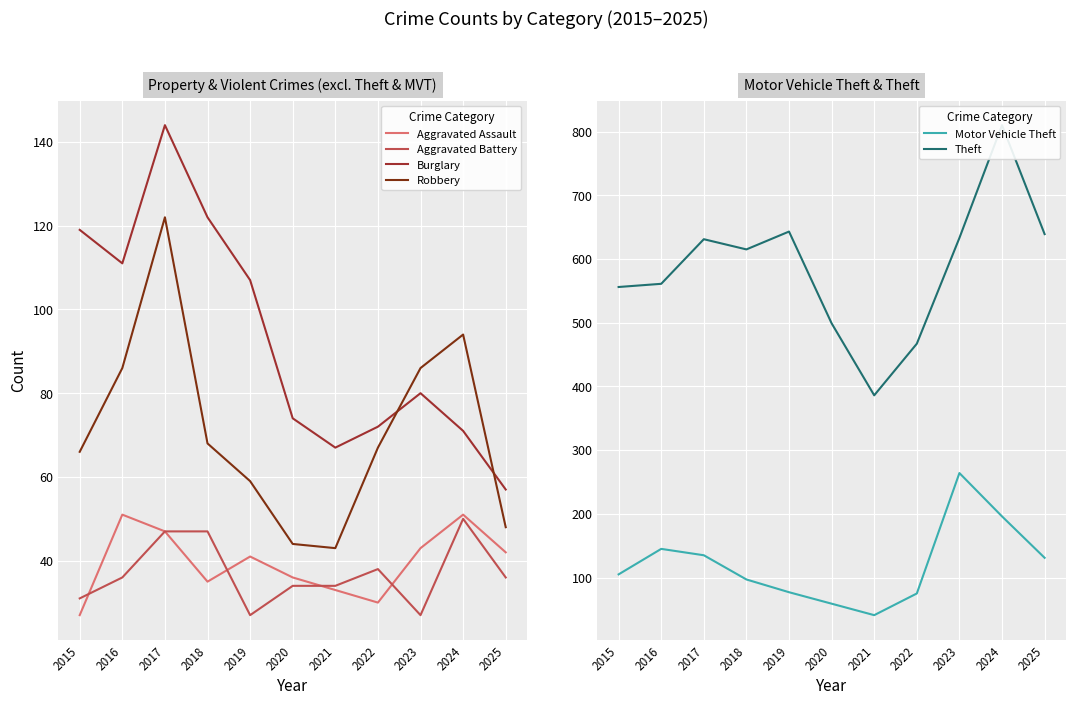

Which series has the largest total across all categories?

Theft